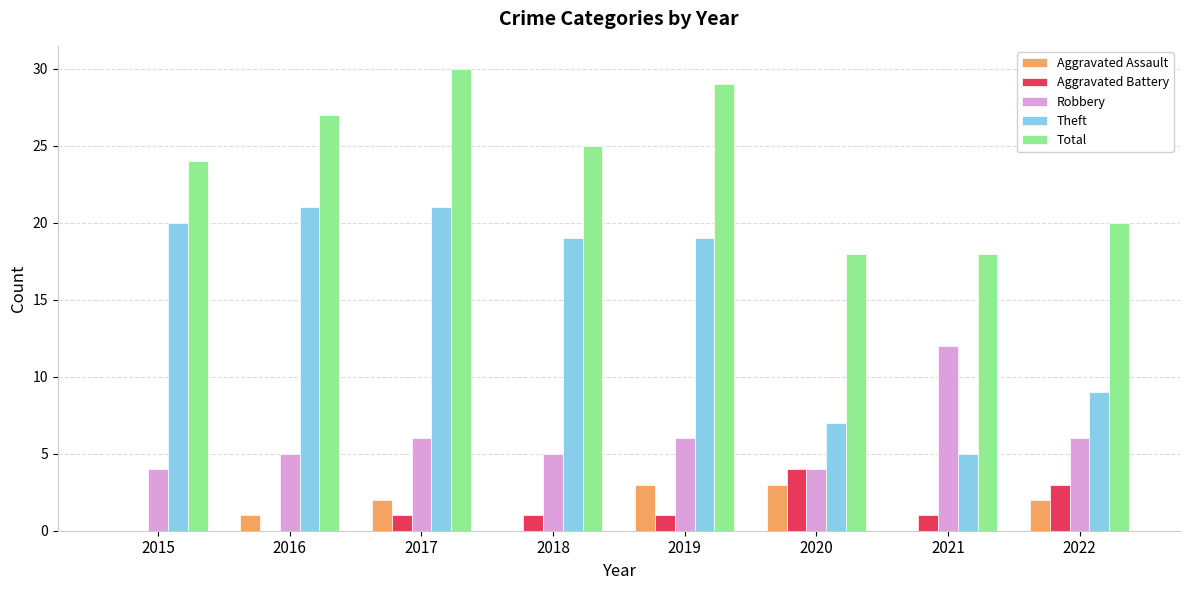

What is the sum of all Total values?

191